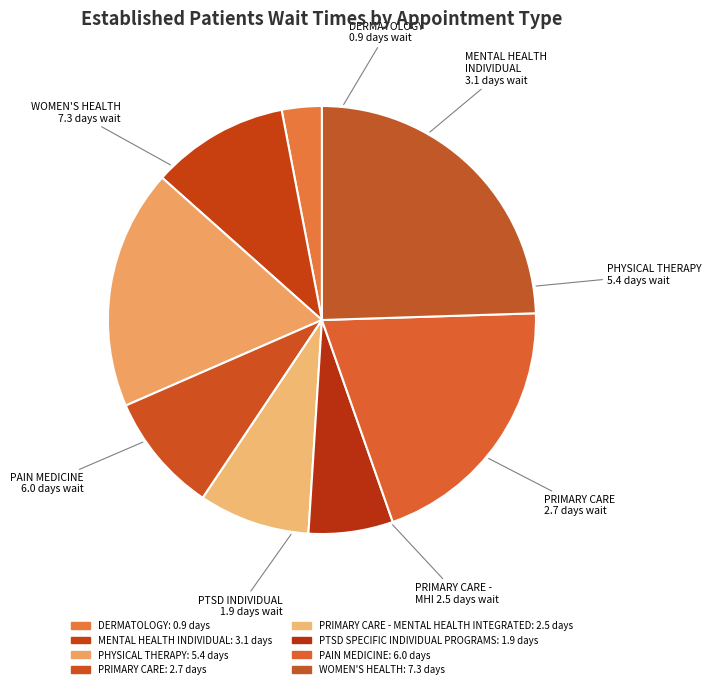

Is there a majority slice in this chart?

No